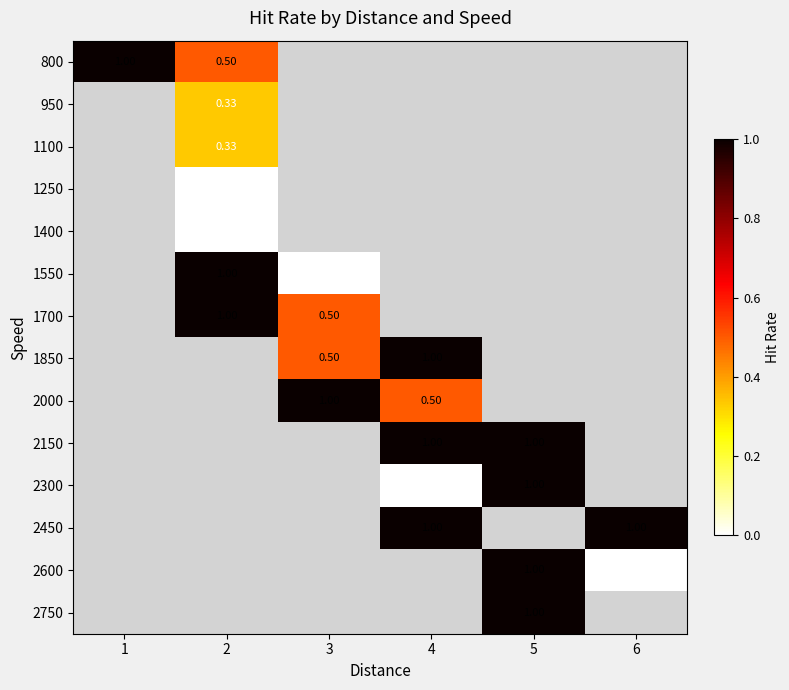

Which label corresponds to the largest value in the chart?

1